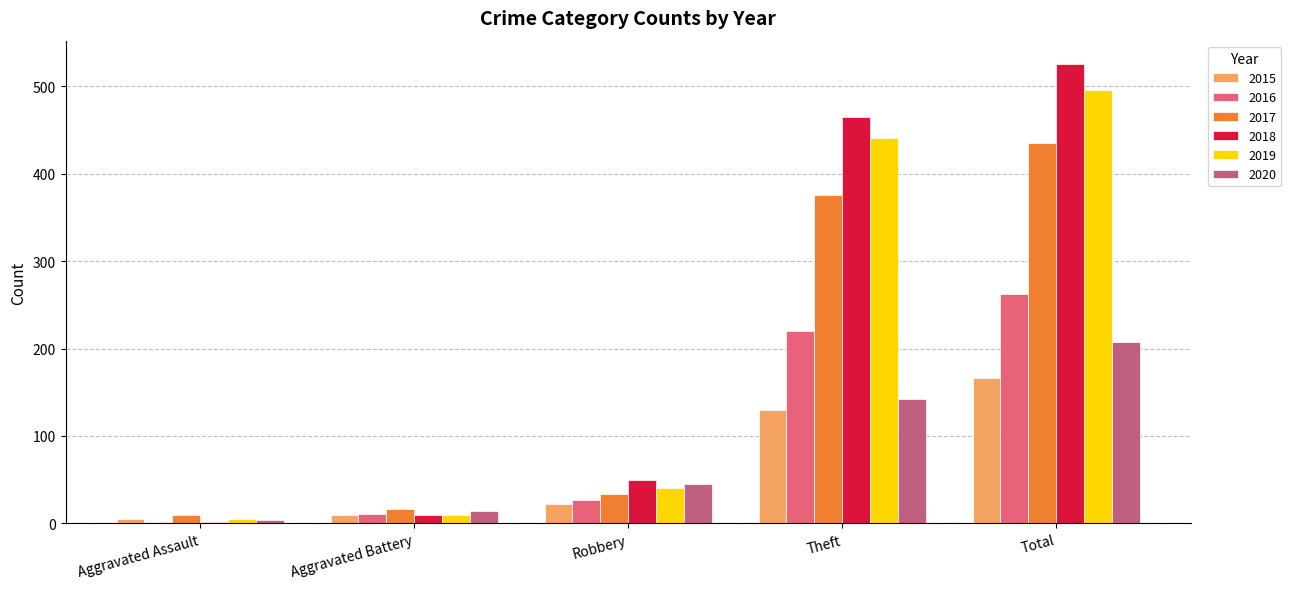

Reading right to left, what are all the values shown in this chart?

2015: 166	130	22	9	5
2016: 262	220	27	11	2
2017: 435	376	33	16	9
2018: 526	465	50	9	2
2019: 496	441	41	9	5
2020: 207	142	45	14	4